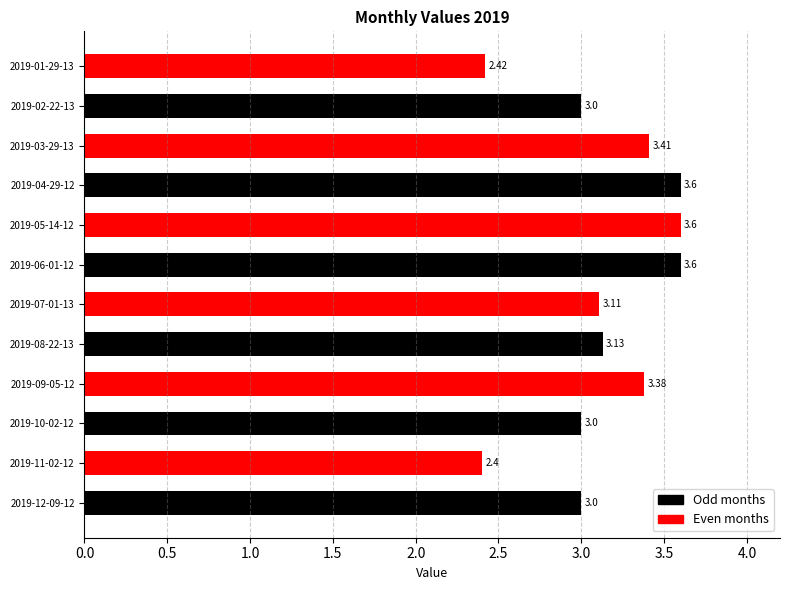

What is the sum of the values at 2019-12-09-12 and 2019-01-29-13?

5.4